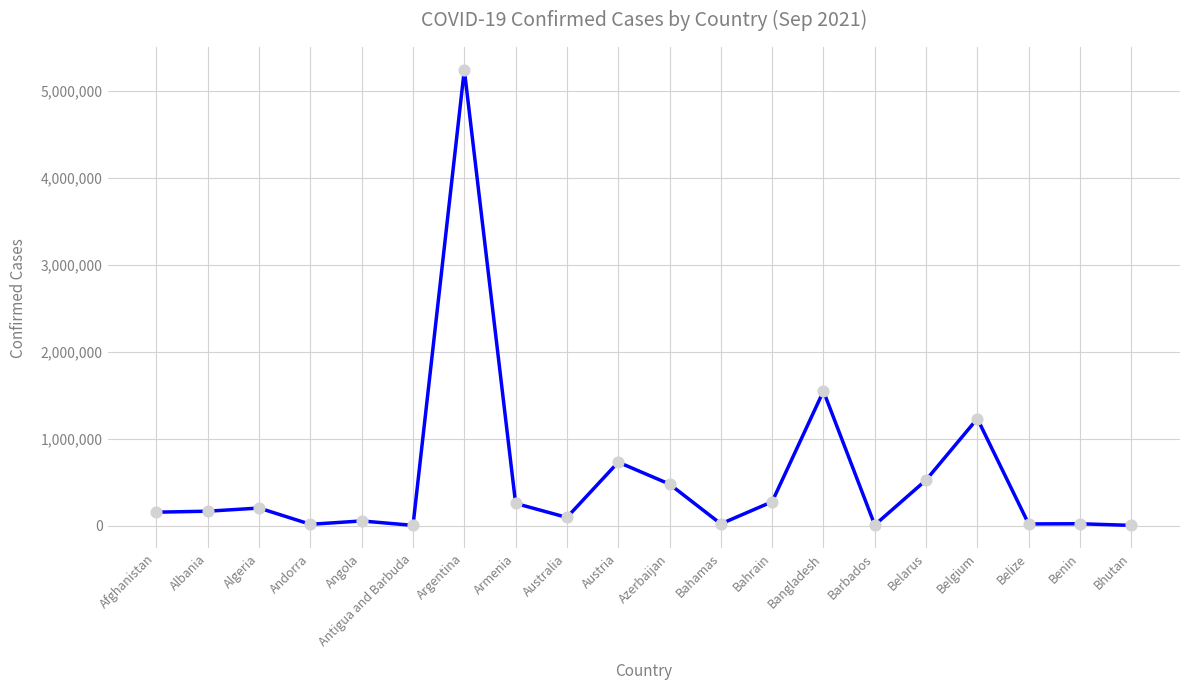

Approximately how many times larger is the value at Australia compared to Armenia?

0.4